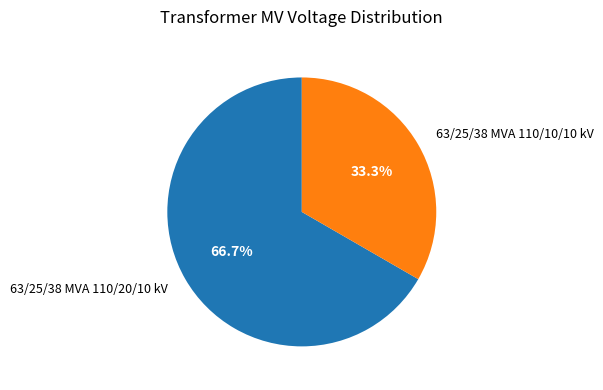

Which category has the biggest portion of the pie?

63/25/38 MVA 110/20/10 kV